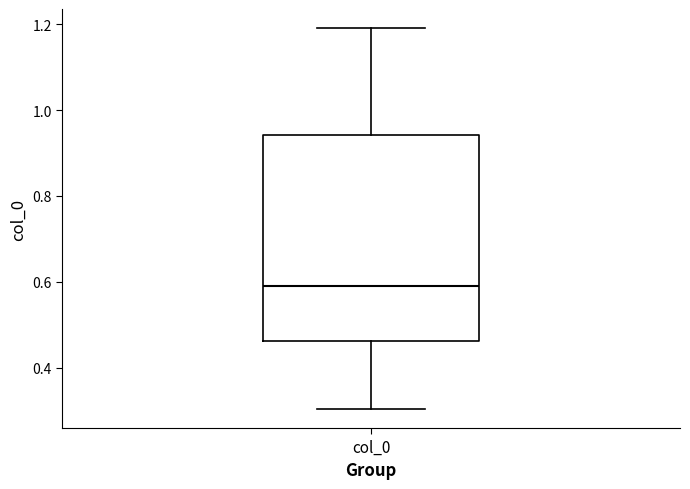

Transcribe this box plot: give where the median line is, the range the box spans, and where the two whiskers end, as read against the y-axis. The values are not printed on the chart, so give them approximately, as read against the axis.

median 0.60, box 0.46 to 0.94, whiskers 0.30 to 1.20